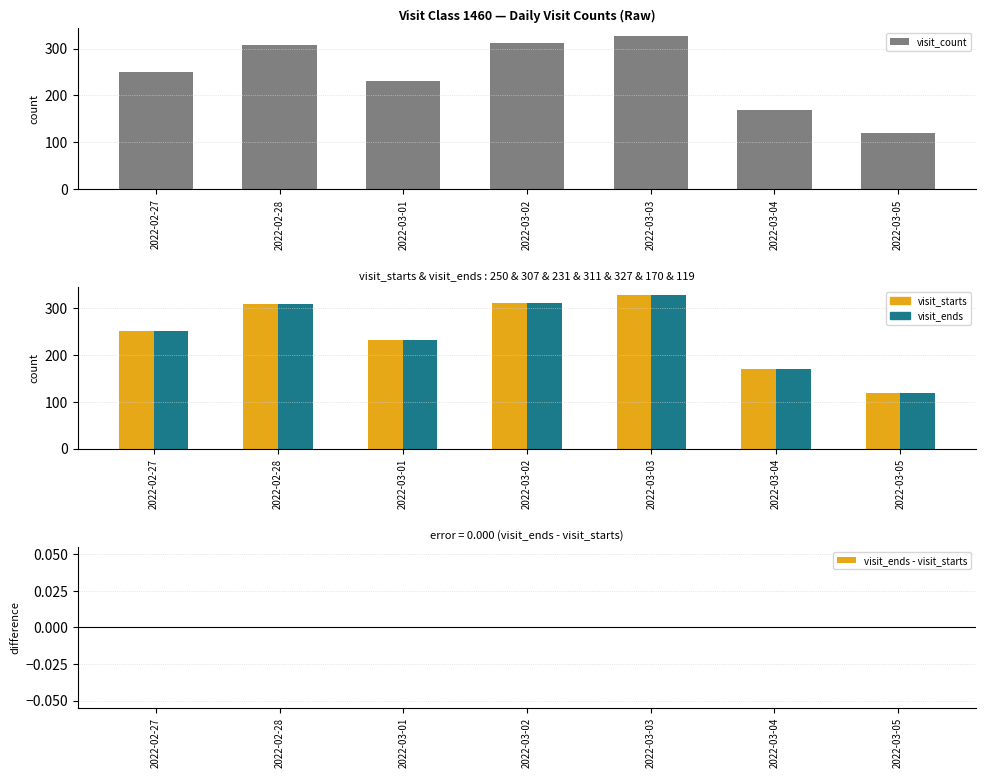

How many series are shown in this chart?

4